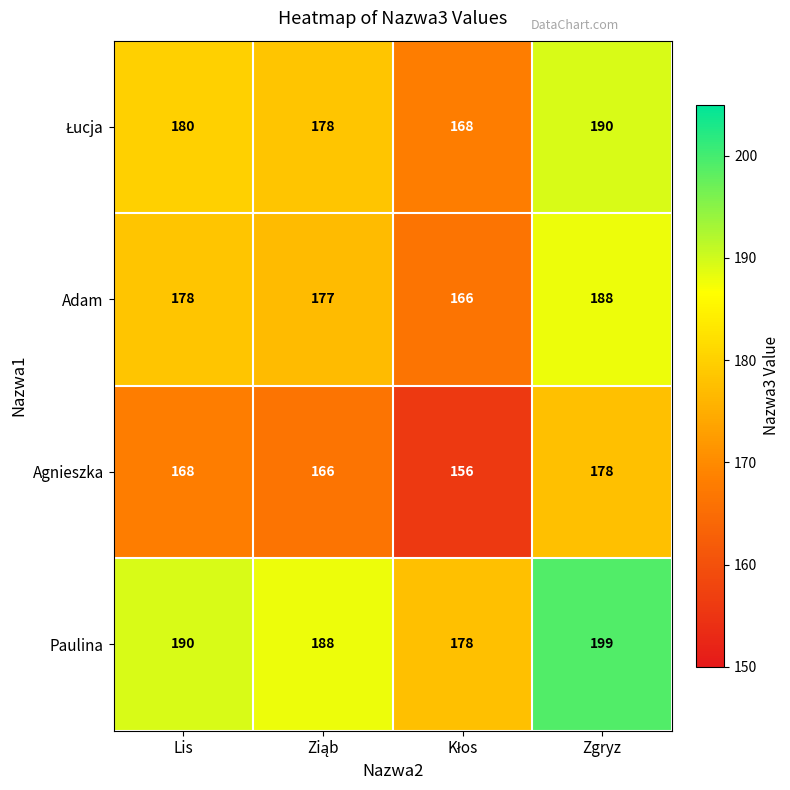

What is the spread (max minus min) of values at Zgryz?

21